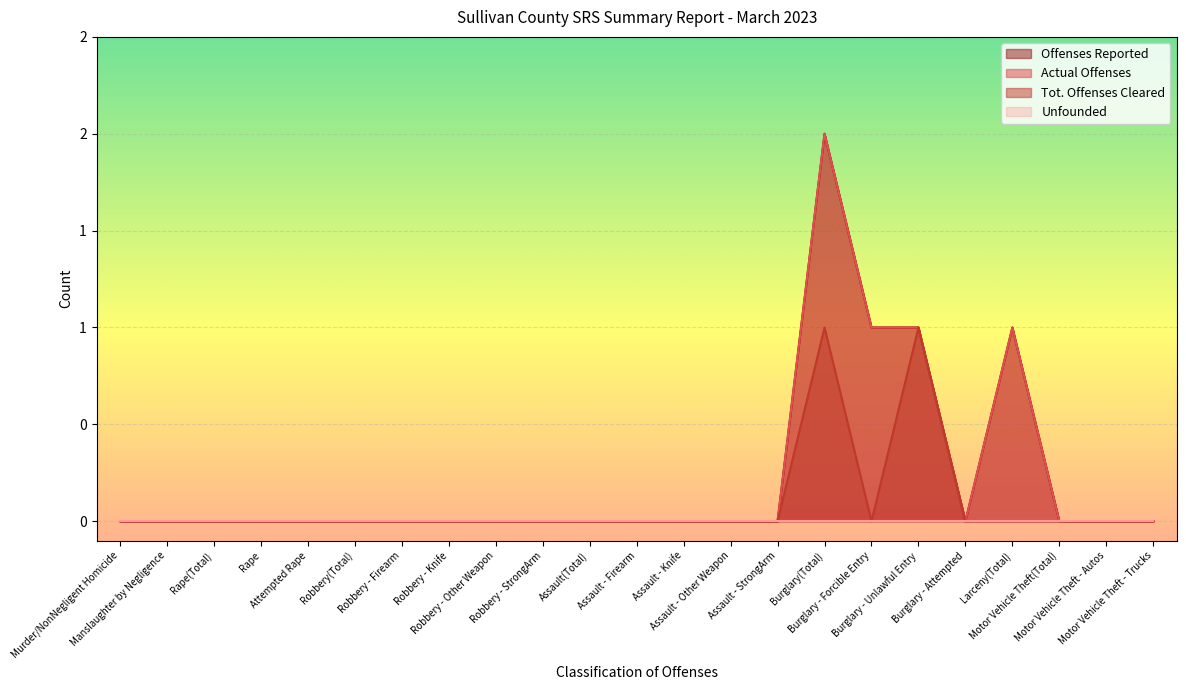

How many interior local peaks does the Tot. Offenses Cleared series have?

2